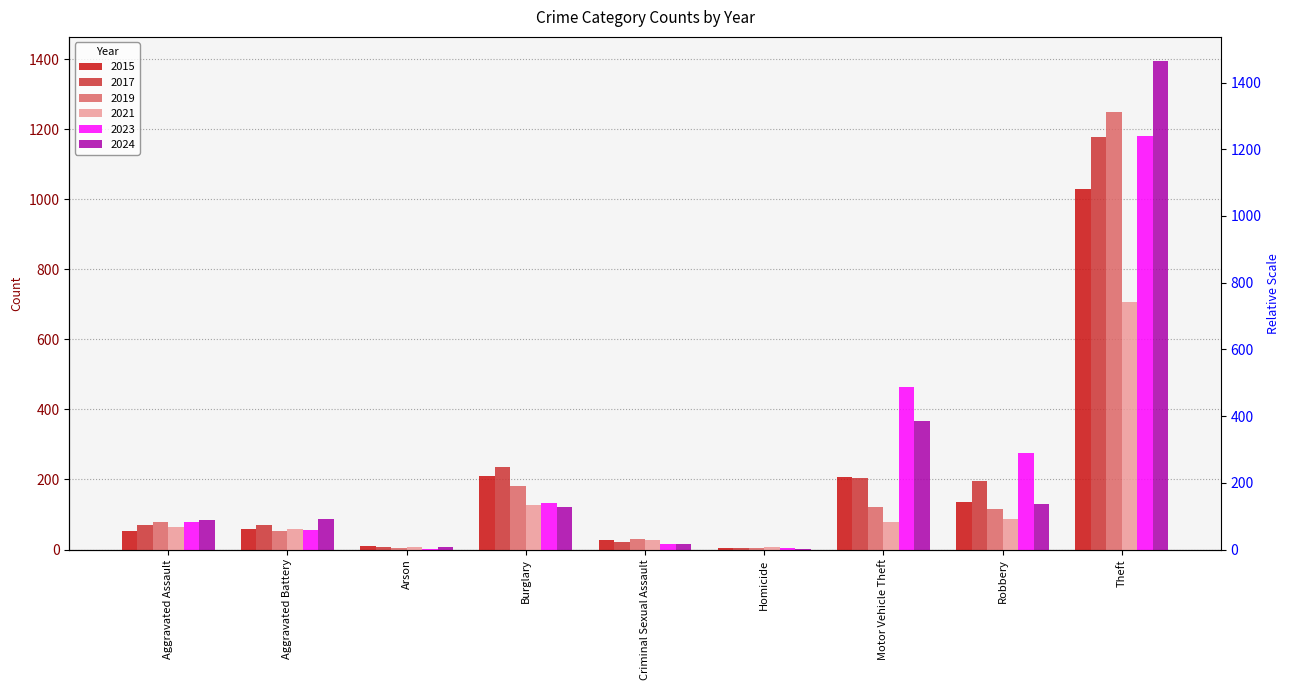

Reading left to right, extract all data points from this chart.

2015: 54	58	9	211	28	5	208	136	1028
2017: 71	70	7	236	22	4	203	197	1178
2019: 79	53	5	181	31	4	122	115	1250
2021: 64	60	6	128	26	6	80	87	708
2023: 78	56	2	133	17	3	464	277	1180
2024: 84	86	8	121	17	2	366	131	1394